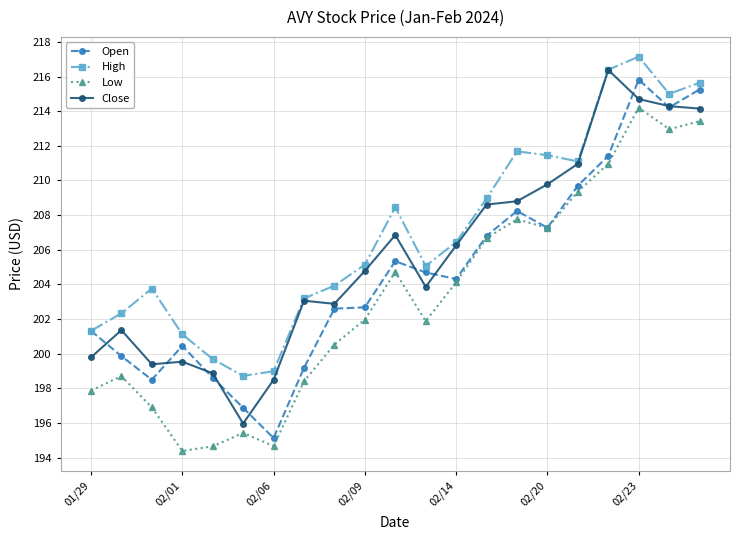

What is the value of the High point at the 2nd from the left?

202.3